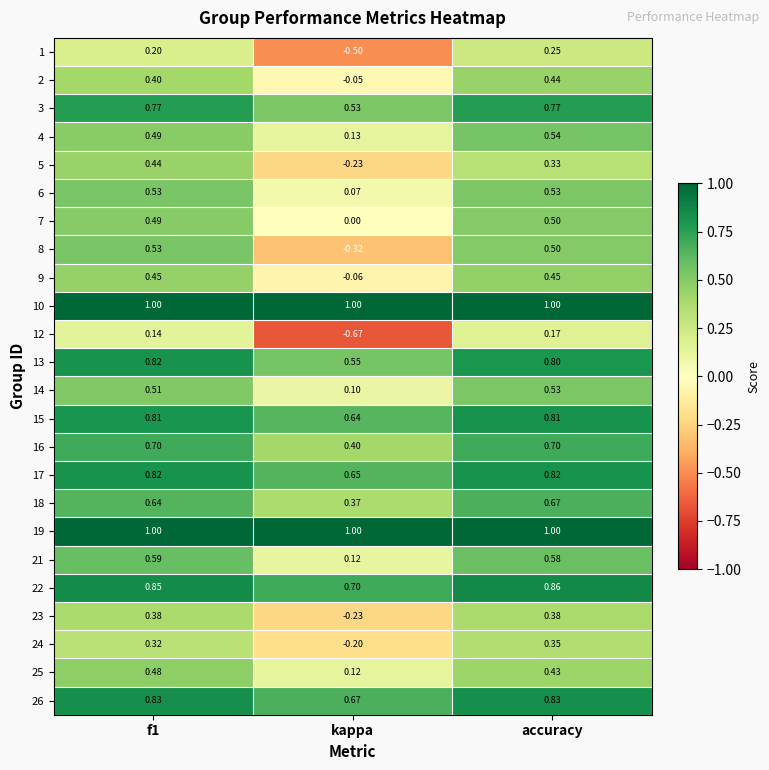

Which label corresponds to the smallest value in the chart?

kappa